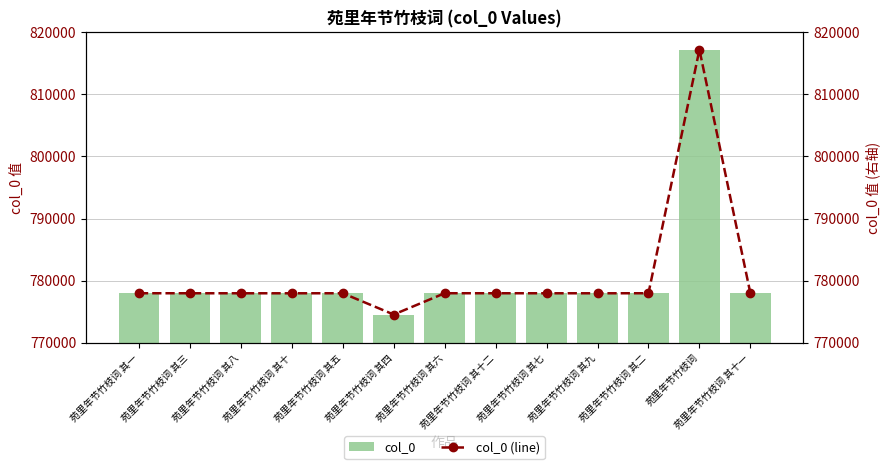

Rank the series by their maximum value, from highest to lowest.

col_0, col_0 (line)